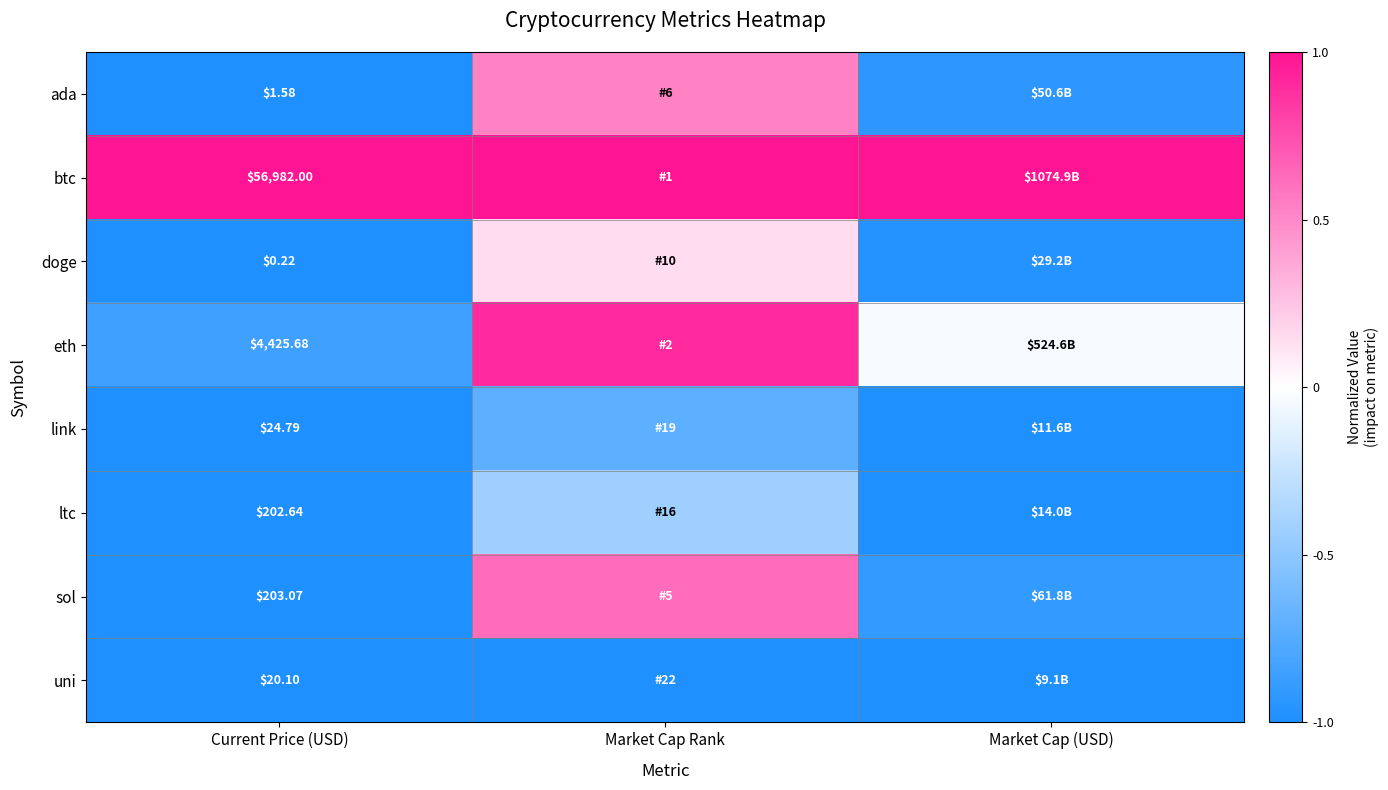

Rank the series by their maximum value, from lowest to highest.

uni, link, ltc, doge, ada, sol, eth, btc